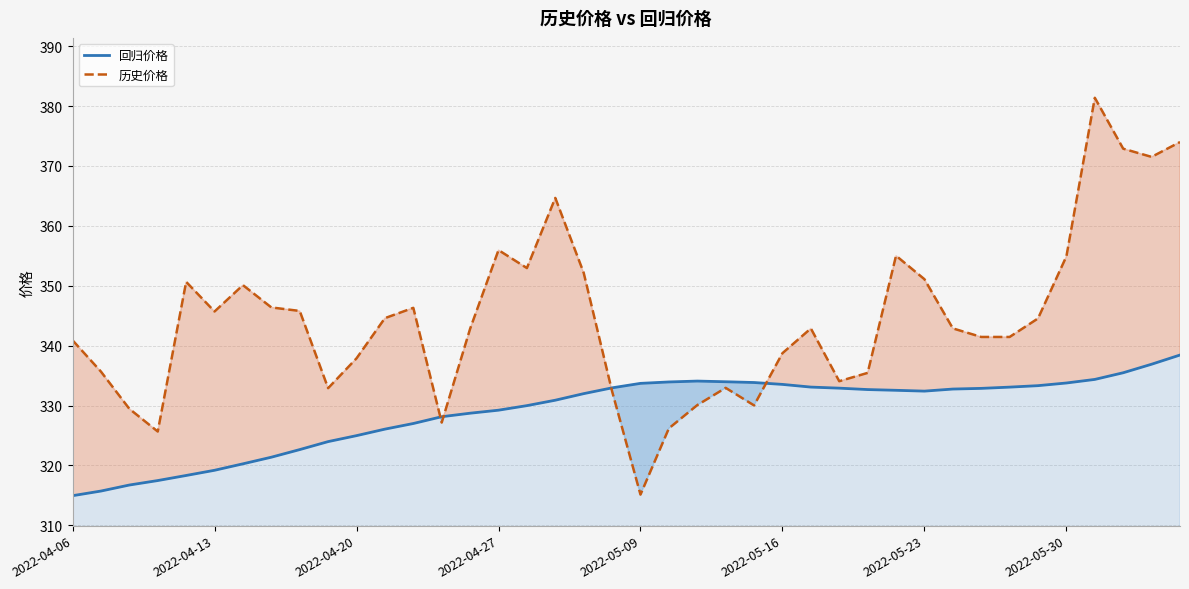

What is the spread (max minus min) of values at 32?

8.6